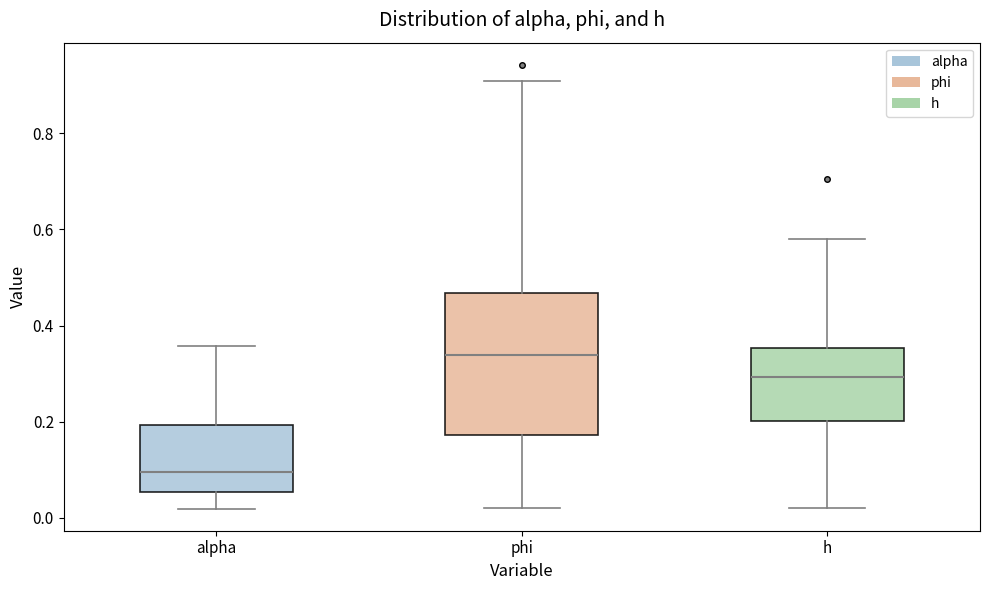

Reading left to right, read every box against the y-axis: the position of its median line, the range the box covers, and the ends of its whiskers. The values are not printed on the chart, so give them approximately, as read against the axis.

alpha: median 0.10, box 0.06 to 0.20, whiskers 0.02 to 0.36
phi: median 0.34, box 0.18 to 0.46, whiskers 0.02 to 0.90
h: median 0.30, box 0.20 to 0.36, whiskers 0.02 to 0.58